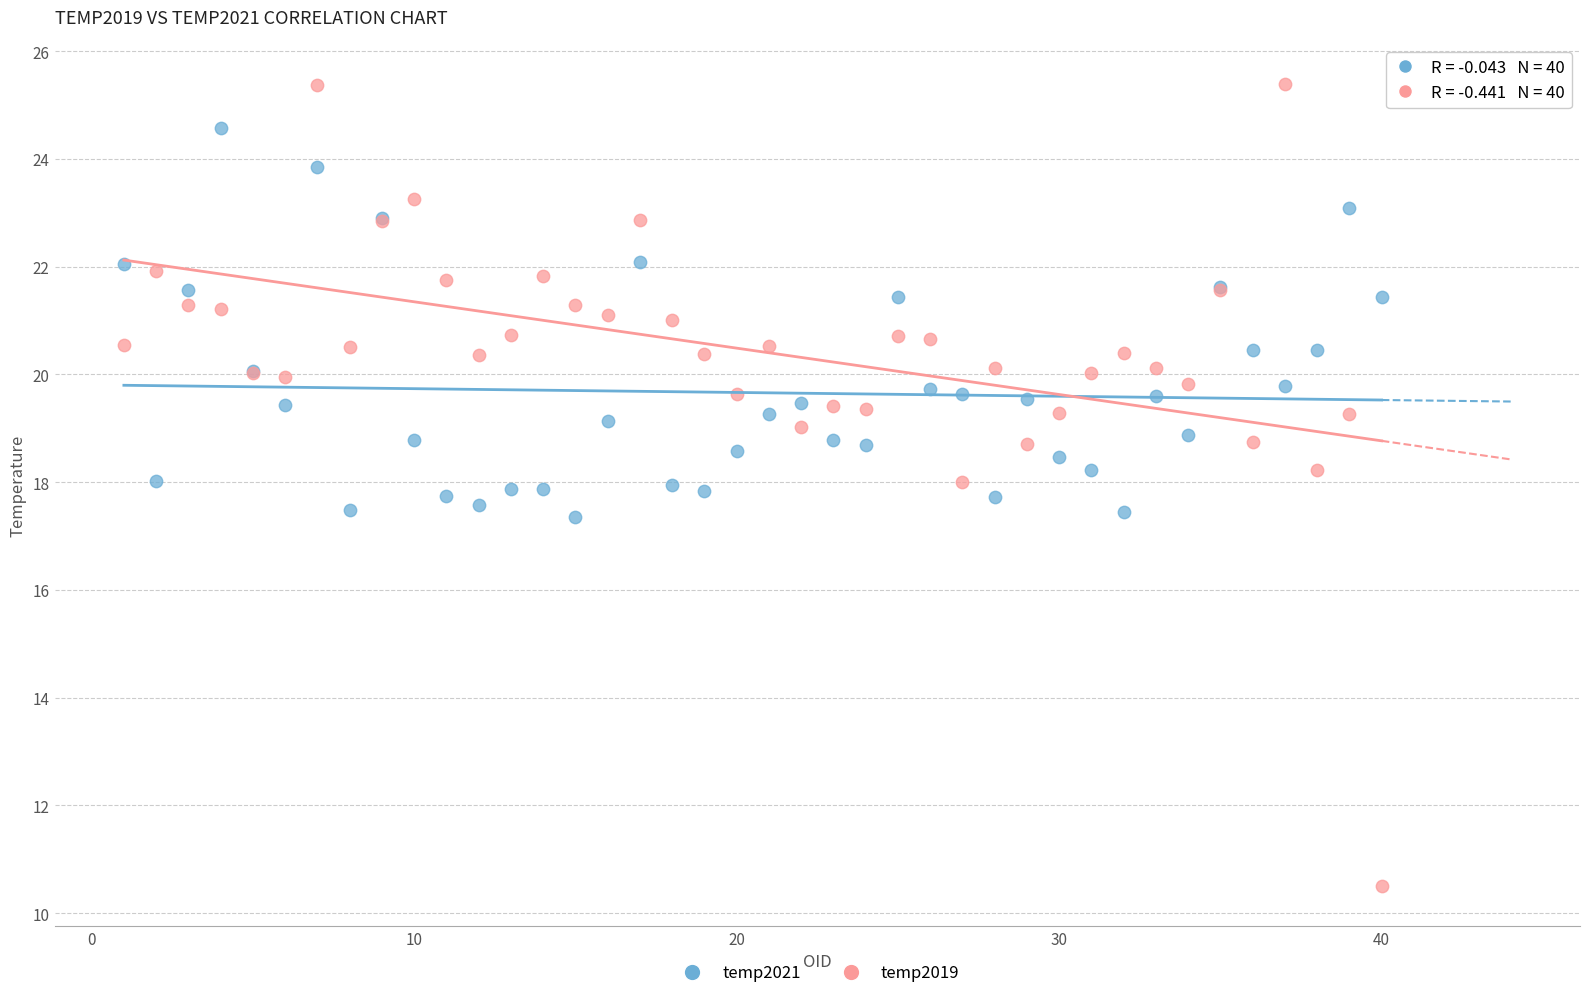

What are all the series names shown in the legend?

temp2021, temp2019